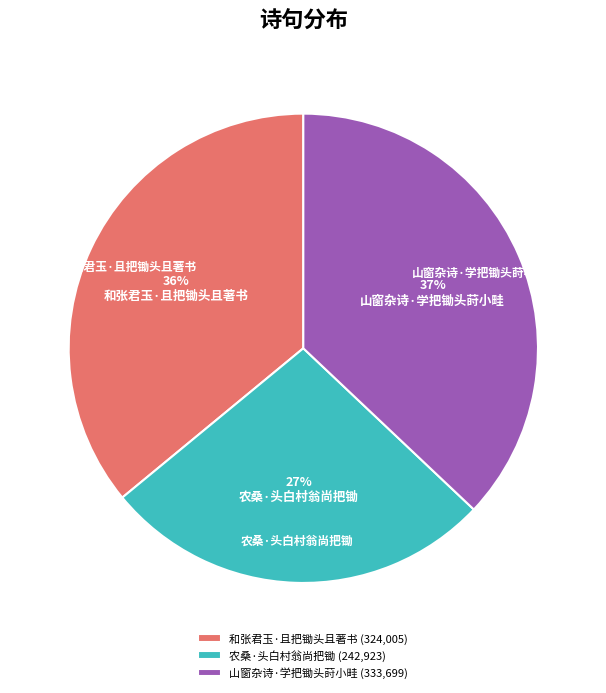

What is the ratio of the value at 山窗杂诗·学把锄头莳小畦 to the value at 农桑·头白村翁尚把锄?

1.4